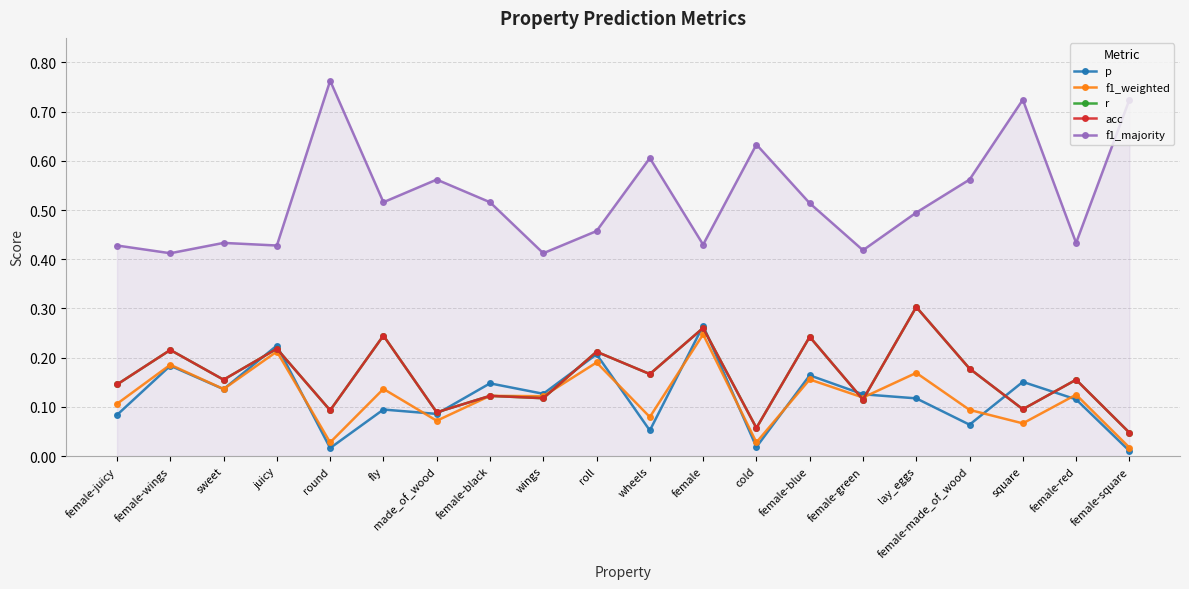

At which category is the sum across all series the highest?

female